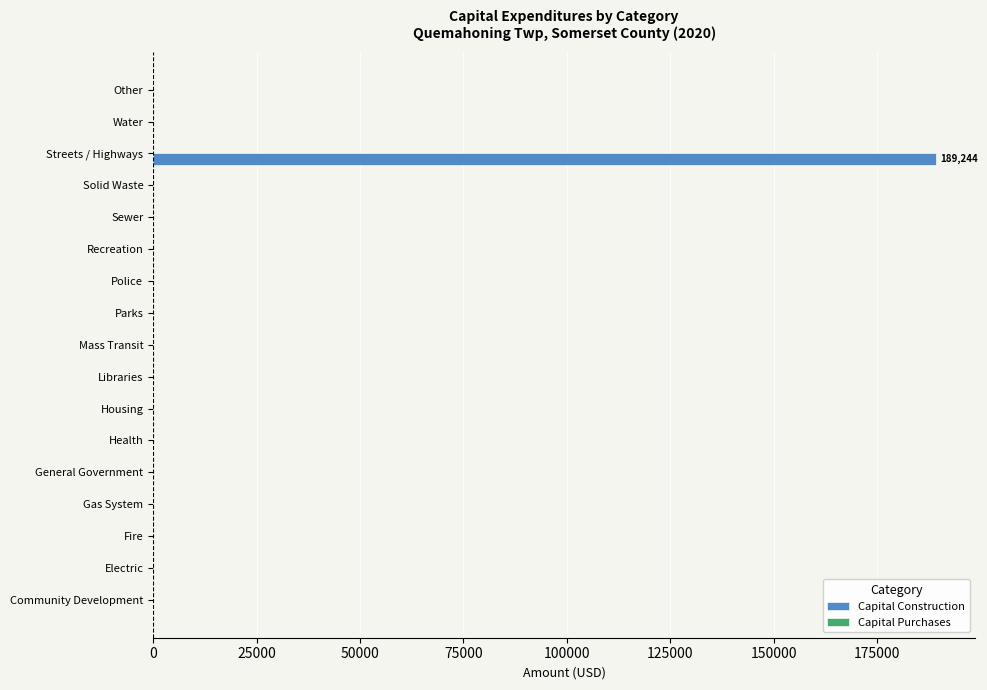

What is the change in value from Streets / Highways to Water?

-189244